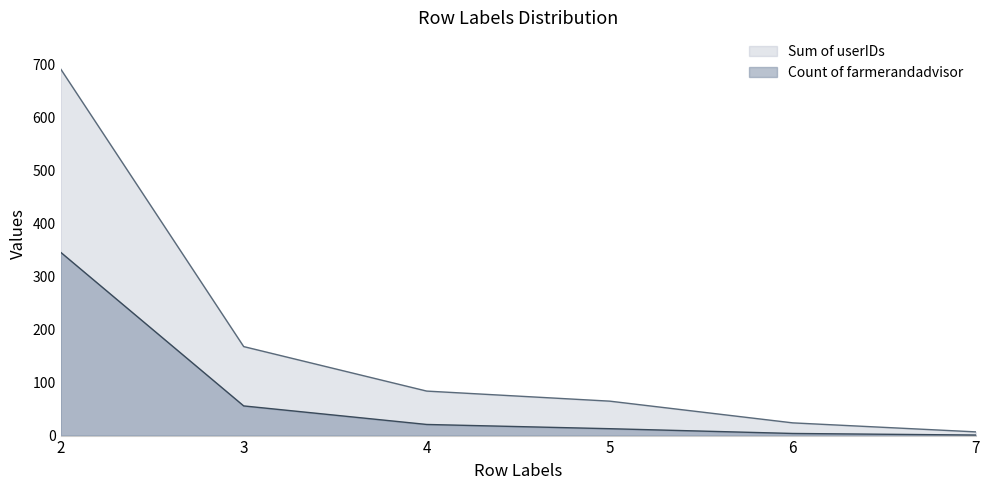

At how many categories does at least one series exceed 160?

2